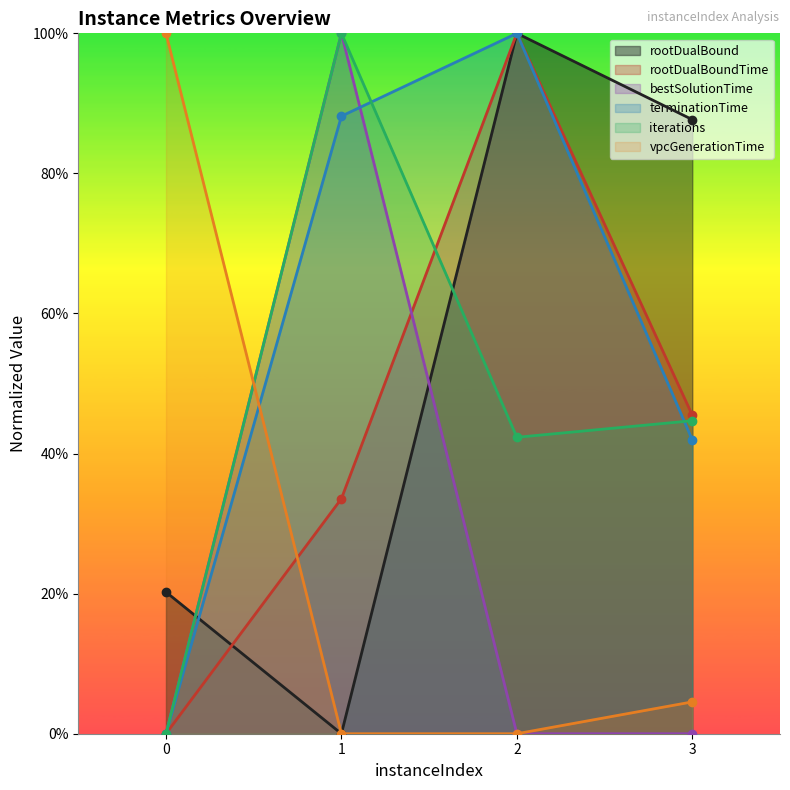

Is the value of vpcGenerationTime at 3 greater than the value of iterations at 0?

Yes